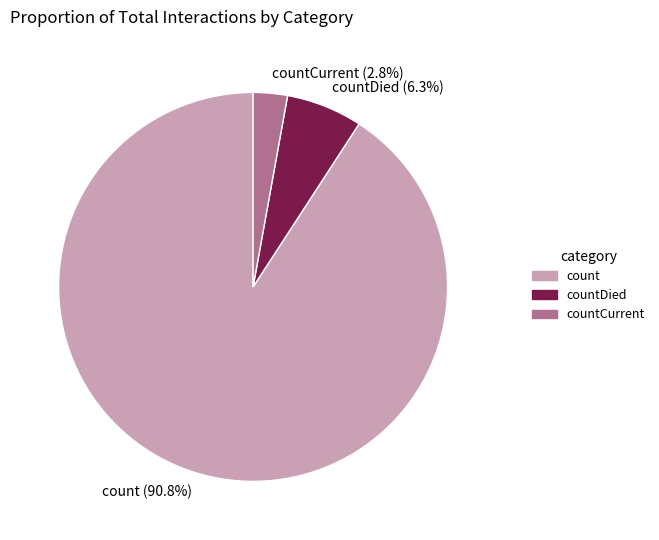

True or false: count accounts for 77% of the total.

False